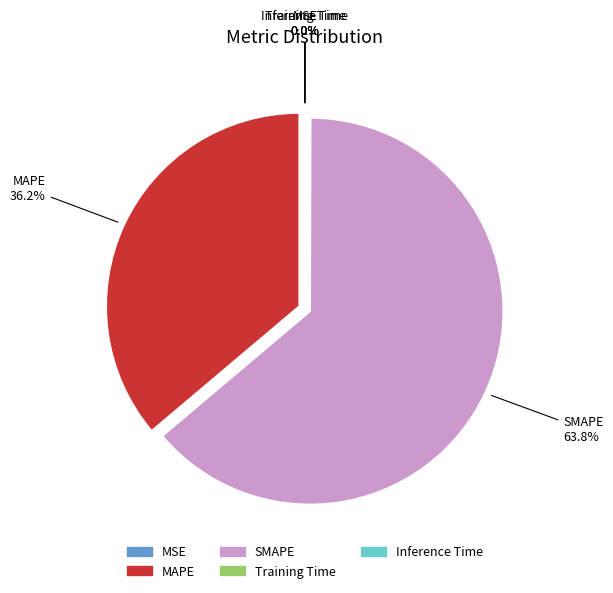

What percentage is NOT represented by MAPE?

63.8%